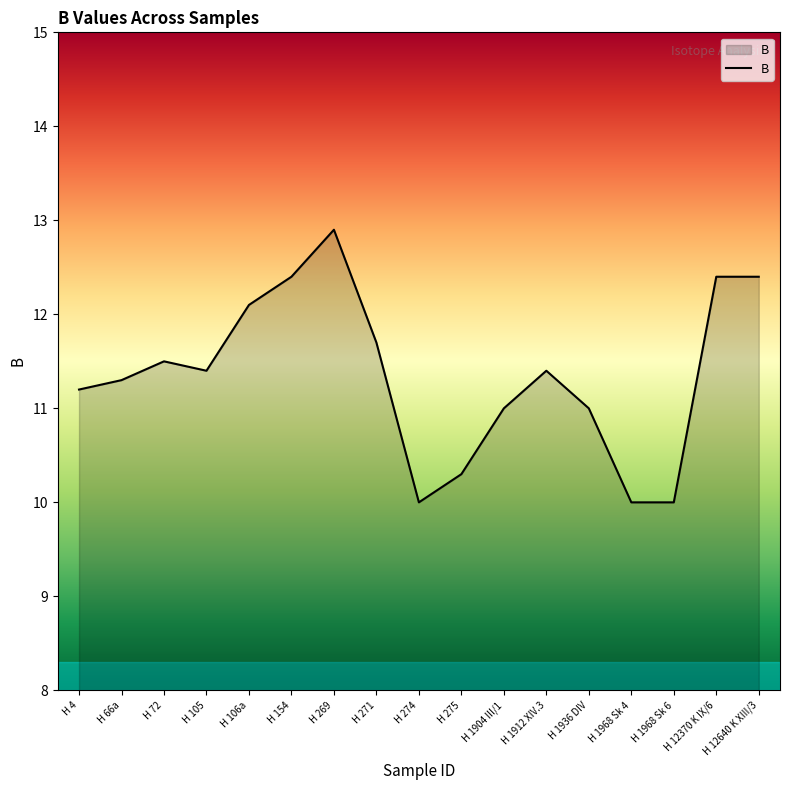

The chart shows a value of 17.8 at H 1904 III/1. True or false?

False